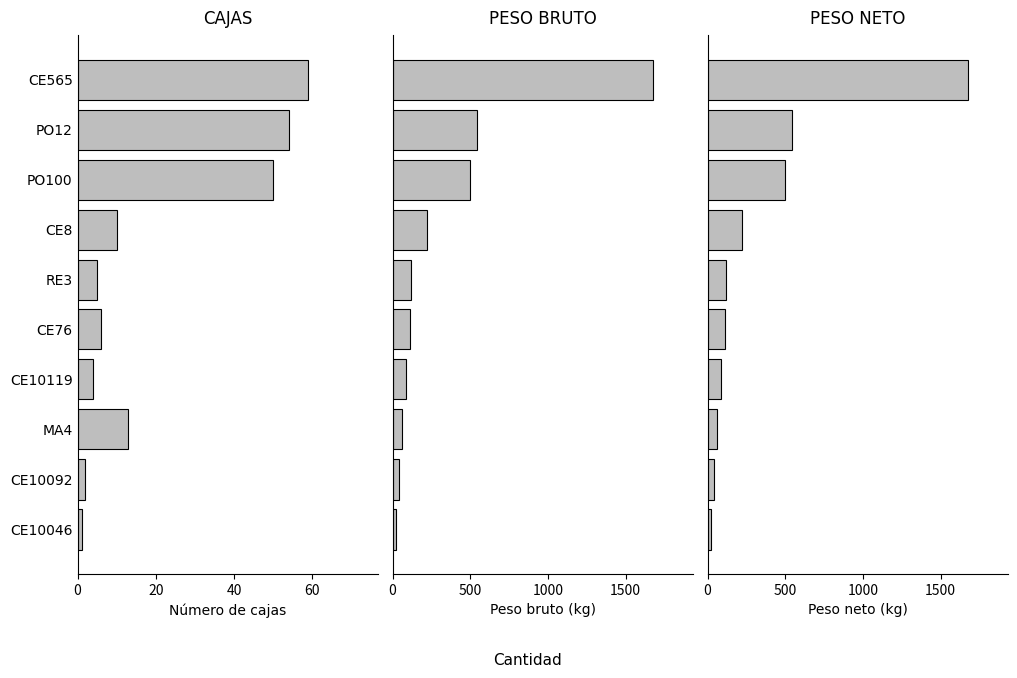

Is the value of PESO BRUTO at CE8 greater than the value of PESO NETO at RE3?

Yes